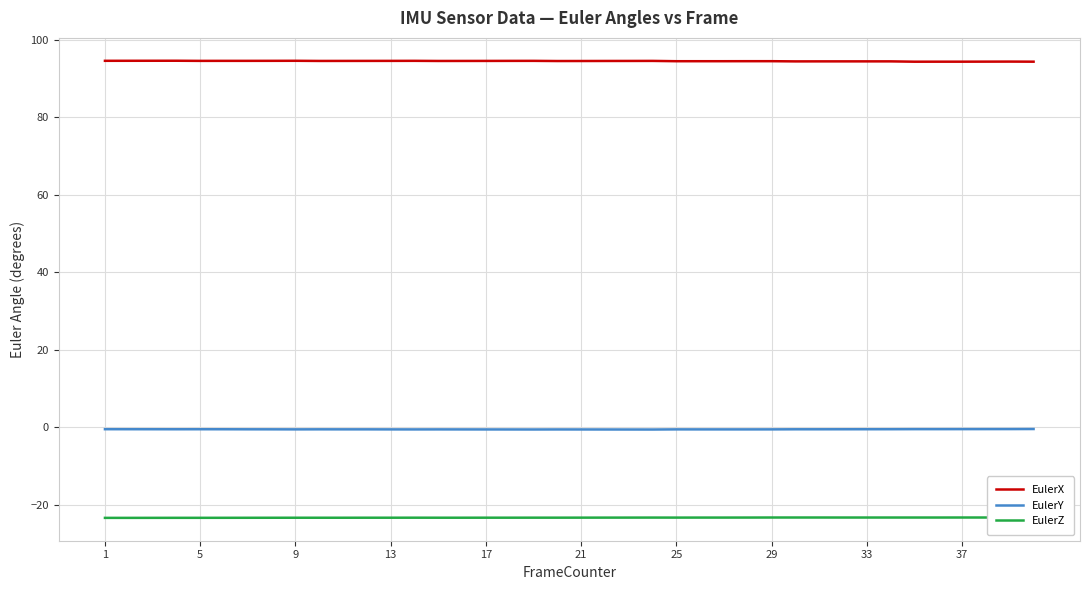

Which series has the largest total across all categories?

EulerX